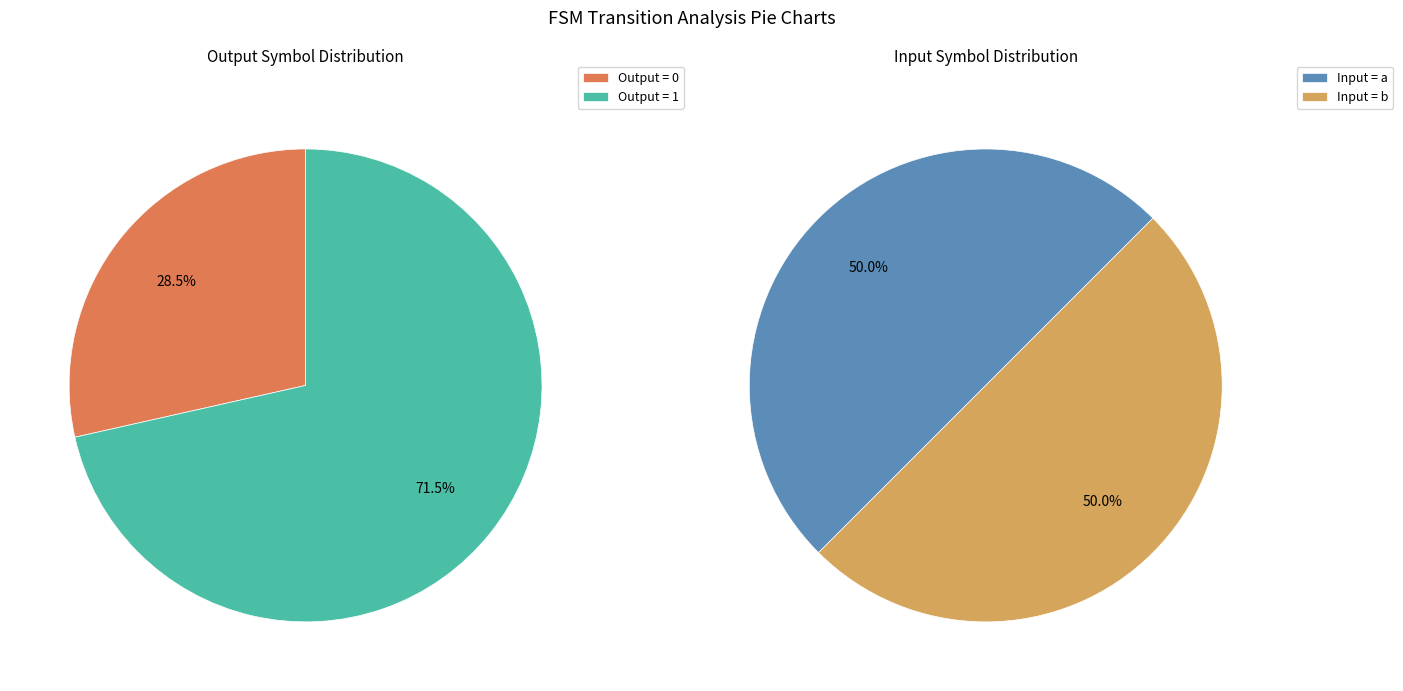

Is 12 the majority of the pie?

No